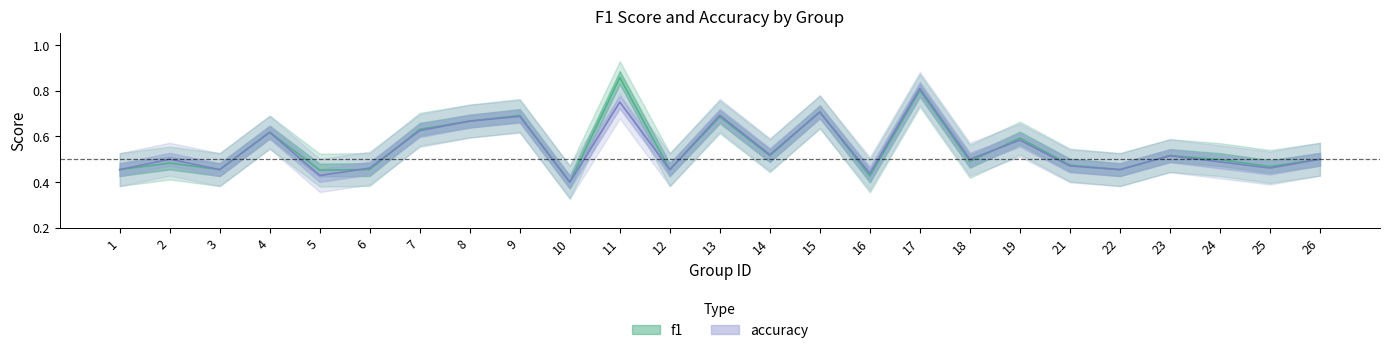

What is the average value of the f1 series?

0.5